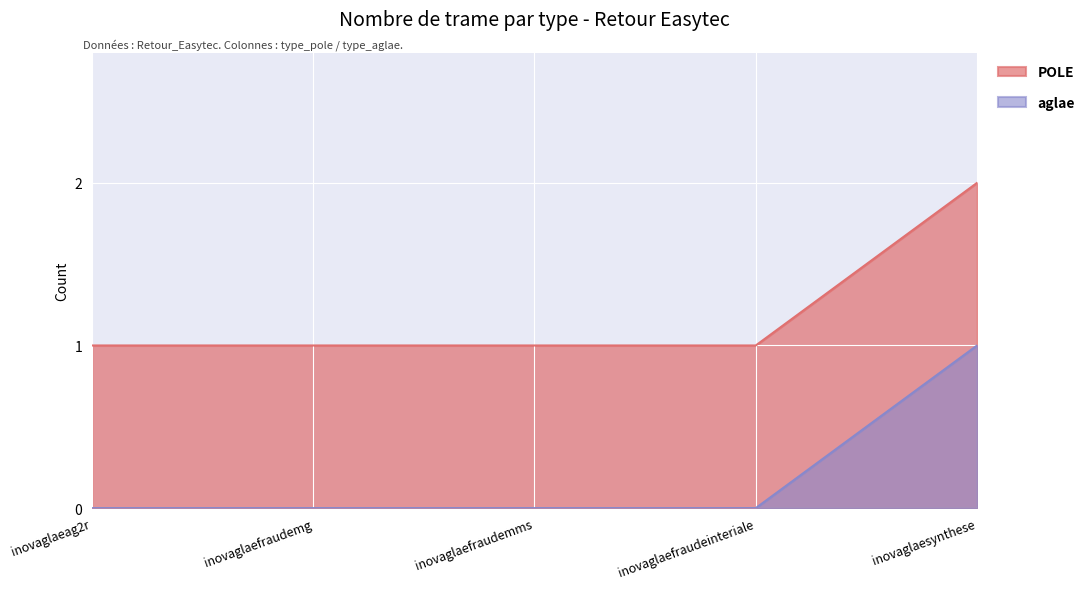

True or false: there are more than 0 points higher than both neighbors.

False